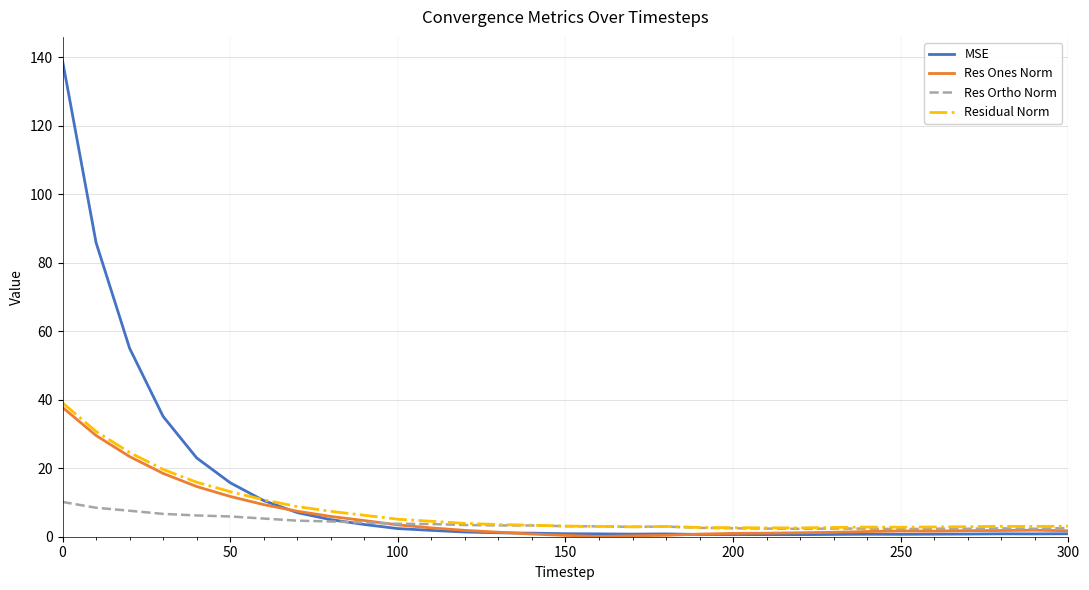

What is the greatest value displayed?

139.0